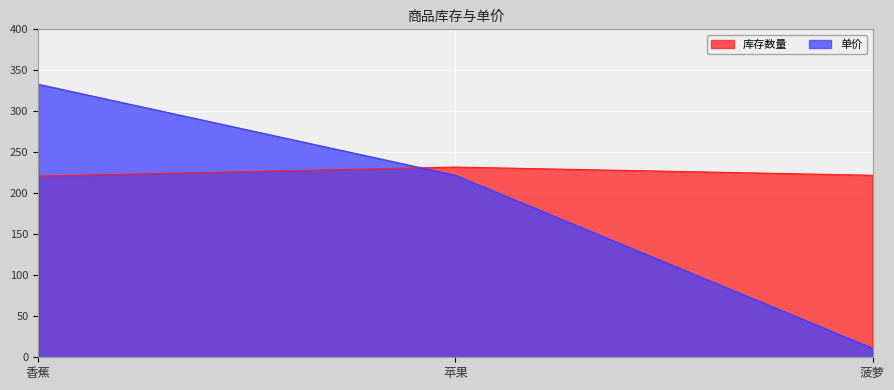

Which series has the widest spread of values?

单价